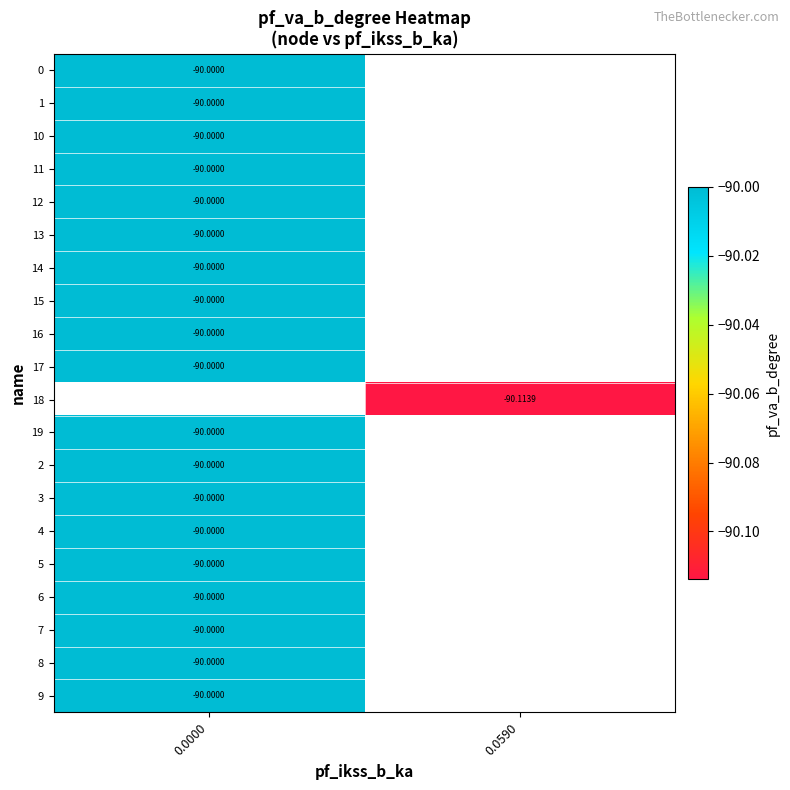

Count the number of categories in the chart.

2